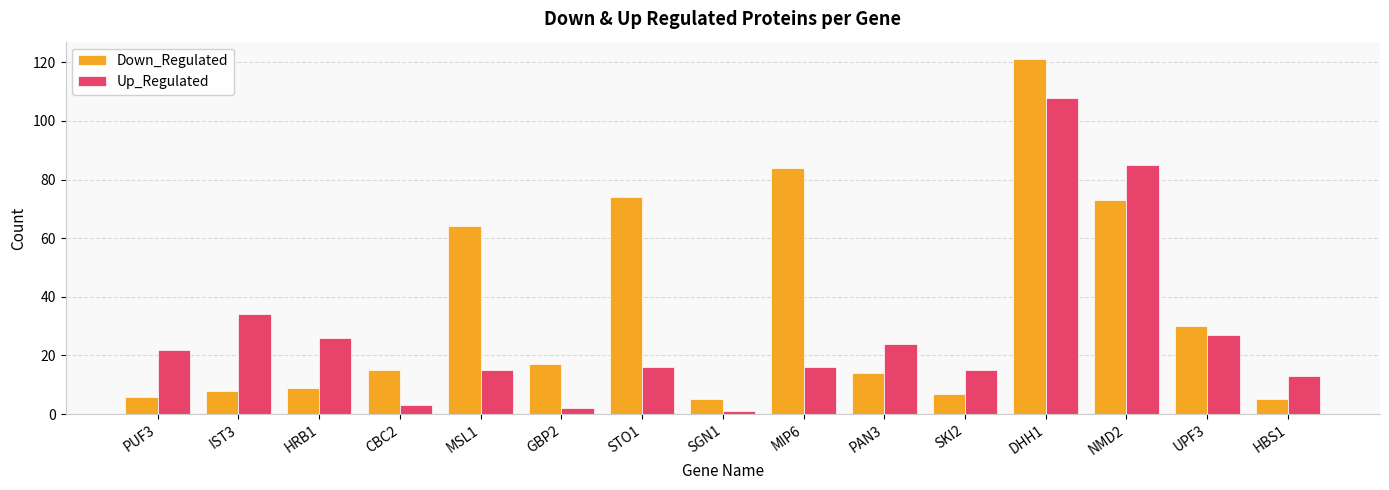

Which series changed the most between GBP2 and MIP6?

Down_Regulated